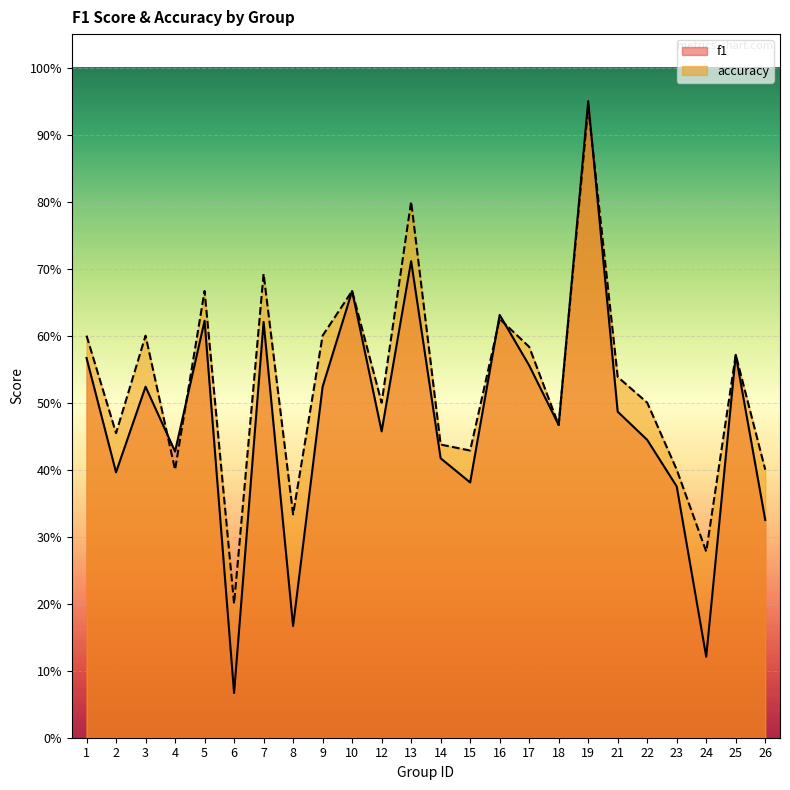

Reading left to right, transcribe all the data shown in this chart.

f1: 1=0.6	2=0.4	3=0.5	4=0.4	5=0.6	6=0.1	7=0.6	8=0.2	9=0.5	10=0.7	12=0.5	13=0.7	14=0.4	15=0.4	16=0.6	17=0.6	18=0.5	19=1.0	21=0.5	22=0.4	23=0.4	24=0.1	25=0.6	26=0.3
accuracy: 1=0.6	2=0.5	3=0.6	4=0.4	5=0.7	6=0.2	7=0.7	8=0.3	9=0.6	10=0.7	12=0.5	13=0.8	14=0.4	15=0.4	16=0.6	17=0.6	18=0.5	19=0.9	21=0.5	22=0.5	23=0.4	24=0.3	25=0.6	26=0.4